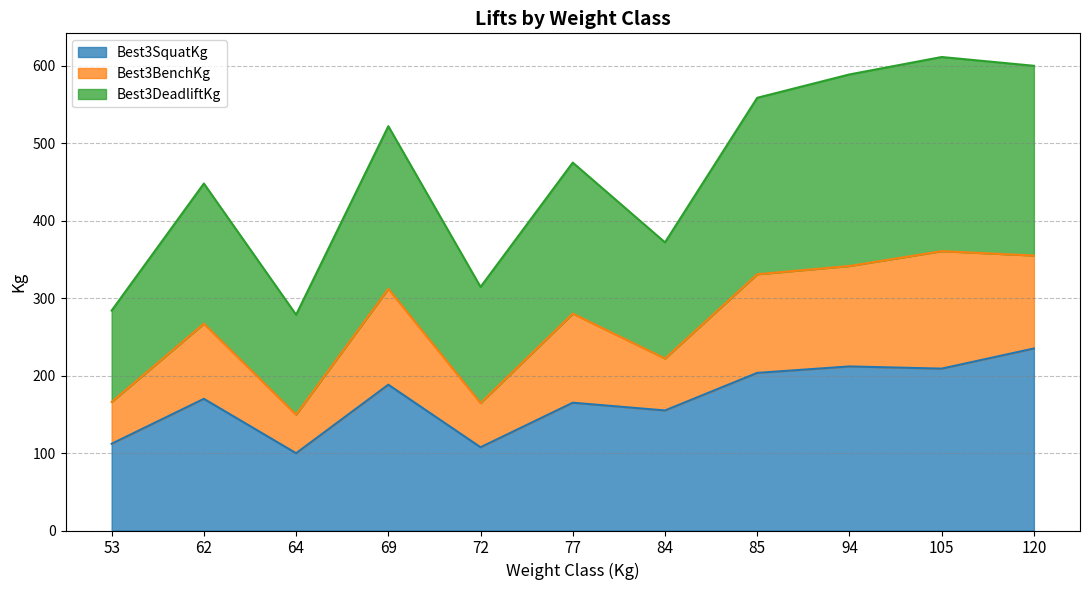

What is the highest value of the Best3SquatKg series?

235.0